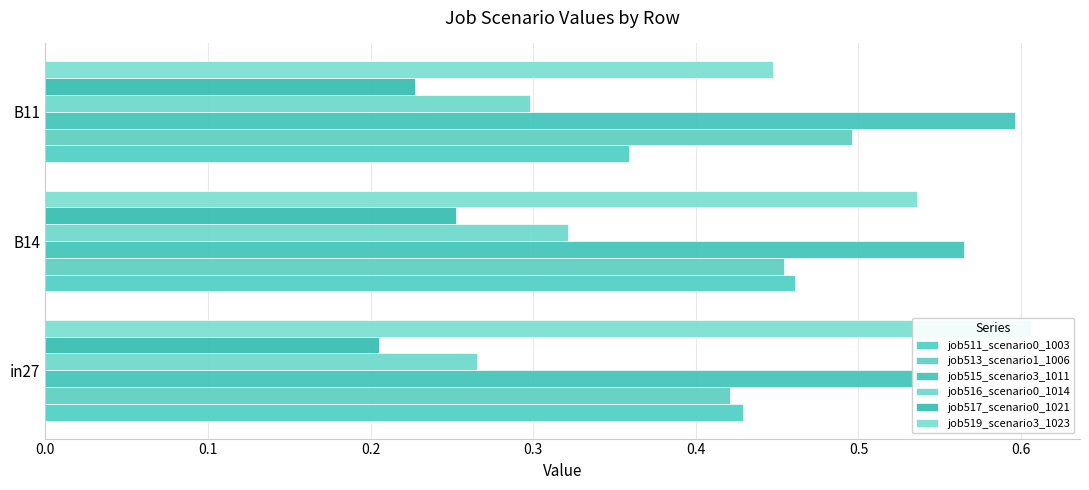

Which series has the largest total across all categories?

job515_scenario3_1011